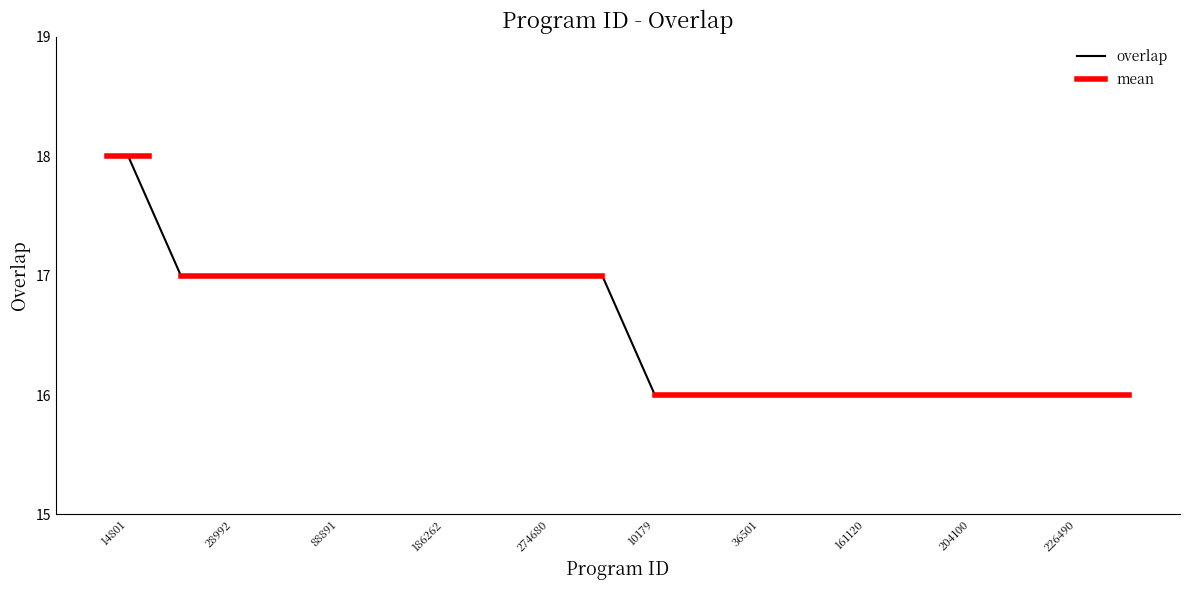

What is the approximate value at 28992?

17